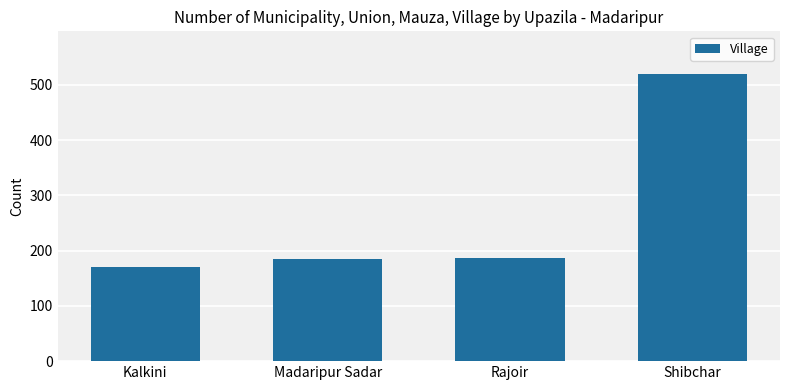

Which has a higher value, Kalkini or Shibchar?

Shibchar